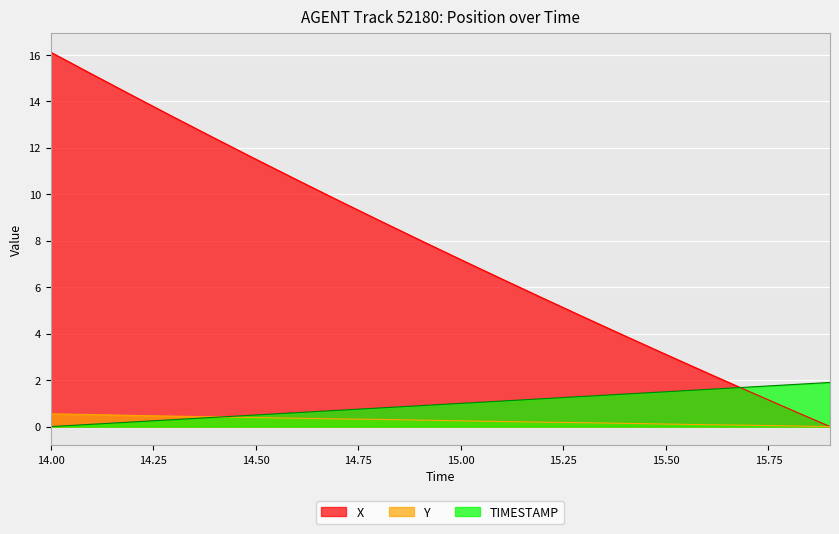

Which series has the largest total across all categories?

X